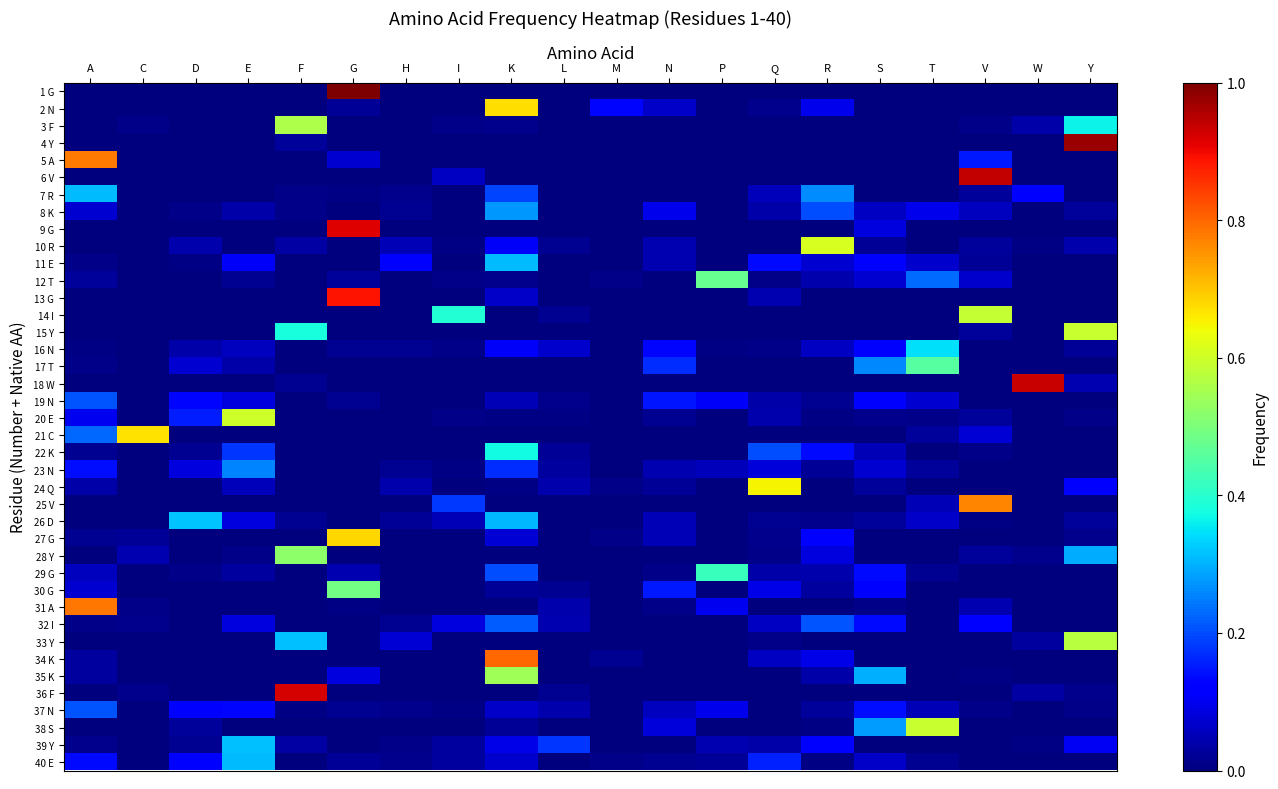

Reading right to left, transcribe all the data shown in this chart.

1 G: Y=0.0	W=0.0	V=0.0	T=0.0	S=0.0	R=0.0	Q=0.0	P=0.0	N=0.0	M=0.0	L=0.0	K=0.0	I=0.0	H=0.0	G=1.0	F=0.0	E=0.0	D=0.0	C=0.0	A=0.0
2 N: Y=0.0	W=0.0	V=0.0	T=0.0	S=0.0	R=0.1	Q=0.0	P=0.0	N=0.1	M=0.1	L=0.0	K=0.7	I=0.0	H=0.0	G=0.0	F=0.0	E=0.0	D=0.0	C=0.0	A=0.0
3 F: Y=0.4	W=0.0	V=0.0	T=0.0	S=0.0	R=0.0	Q=0.0	P=0.0	N=0.0	M=0.0	L=0.0	K=0.0	I=0.0	H=0.0	G=0.0	F=0.6	E=0.0	D=0.0	C=0.0	A=0.0
4 Y: Y=1.0	W=0.0	V=0.0	T=0.0	S=0.0	R=0.0	Q=0.0	P=0.0	N=0.0	M=0.0	L=0.0	K=0.0	I=0.0	H=0.0	G=0.0	F=0.0	E=0.0	D=0.0	C=0.0	A=0.0
5 A: Y=0.0	W=0.0	V=0.1	T=0.0	S=0.0	R=0.0	Q=0.0	P=0.0	N=0.0	M=0.0	L=0.0	K=0.0	I=0.0	H=0.0	G=0.1	F=0.0	E=0.0	D=0.0	C=0.0	A=0.8
6 V: Y=0.0	W=0.0	V=0.9	T=0.0	S=0.0	R=0.0	Q=0.0	P=0.0	N=0.0	M=0.0	L=0.0	K=0.0	I=0.1	H=0.0	G=0.0	F=0.0	E=0.0	D=0.0	C=0.0	A=0.0
7 R: Y=0.0	W=0.1	V=0.0	T=0.0	S=0.0	R=0.3	Q=0.1	P=0.0	N=0.0	M=0.0	L=0.0	K=0.2	I=0.0	H=0.0	G=0.0	F=0.0	E=0.0	D=0.0	C=0.0	A=0.3
8 K: Y=0.0	W=0.0	V=0.1	T=0.1	S=0.1	R=0.2	Q=0.0	P=0.0	N=0.1	M=0.0	L=0.0	K=0.3	I=0.0	H=0.0	G=0.0	F=0.0	E=0.0	D=0.0	C=0.0	A=0.1
9 G: Y=0.0	W=0.0	V=0.0	T=0.0	S=0.1	R=0.0	Q=0.0	P=0.0	N=0.0	M=0.0	L=0.0	K=0.0	I=0.0	H=0.0	G=0.9	F=0.0	E=0.0	D=0.0	C=0.0	A=0.0
10 R: Y=0.0	W=0.0	V=0.0	T=0.0	S=0.0	R=0.6	Q=0.0	P=0.0	N=0.0	M=0.0	L=0.0	K=0.1	I=0.0	H=0.0	G=0.0	F=0.0	E=0.0	D=0.0	C=0.0	A=0.0
11 E: Y=0.0	W=0.0	V=0.0	T=0.1	S=0.1	R=0.1	Q=0.1	P=0.0	N=0.0	M=0.0	L=0.0	K=0.3	I=0.0	H=0.1	G=0.0	F=0.0	E=0.1	D=0.0	C=0.0	A=0.0
12 T: Y=0.0	W=0.0	V=0.1	T=0.2	S=0.1	R=0.0	Q=0.0	P=0.5	N=0.0	M=0.0	L=0.0	K=0.0	I=0.0	H=0.0	G=0.0	F=0.0	E=0.0	D=0.0	C=0.0	A=0.0
13 G: Y=0.0	W=0.0	V=0.0	T=0.0	S=0.0	R=0.0	Q=0.0	P=0.0	N=0.0	M=0.0	L=0.0	K=0.1	I=0.0	H=0.0	G=0.9	F=0.0	E=0.0	D=0.0	C=0.0	A=0.0
14 I: Y=0.0	W=0.0	V=0.6	T=0.0	S=0.0	R=0.0	Q=0.0	P=0.0	N=0.0	M=0.0	L=0.0	K=0.0	I=0.4	H=0.0	G=0.0	F=0.0	E=0.0	D=0.0	C=0.0	A=0.0
15 Y: Y=0.6	W=0.0	V=0.0	T=0.0	S=0.0	R=0.0	Q=0.0	P=0.0	N=0.0	M=0.0	L=0.0	K=0.0	I=0.0	H=0.0	G=0.0	F=0.4	E=0.0	D=0.0	C=0.0	A=0.0
16 N: Y=0.0	W=0.0	V=0.0	T=0.3	S=0.1	R=0.1	Q=0.0	P=0.0	N=0.1	M=0.0	L=0.1	K=0.1	I=0.0	H=0.0	G=0.0	F=0.0	E=0.1	D=0.0	C=0.0	A=0.0
17 T: Y=0.0	W=0.0	V=0.0	T=0.5	S=0.3	R=0.0	Q=0.0	P=0.0	N=0.2	M=0.0	L=0.0	K=0.0	I=0.0	H=0.0	G=0.0	F=0.0	E=0.0	D=0.1	C=0.0	A=0.0
18 W: Y=0.0	W=0.9	V=0.0	T=0.0	S=0.0	R=0.0	Q=0.0	P=0.0	N=0.0	M=0.0	L=0.0	K=0.0	I=0.0	H=0.0	G=0.0	F=0.0	E=0.0	D=0.0	C=0.0	A=0.0
19 N: Y=0.0	W=0.0	V=0.0	T=0.1	S=0.1	R=0.0	Q=0.0	P=0.1	N=0.1	M=0.0	L=0.0	K=0.1	I=0.0	H=0.0	G=0.0	F=0.0	E=0.1	D=0.1	C=0.0	A=0.2
20 E: Y=0.0	W=0.0	V=0.0	T=0.0	S=0.0	R=0.0	Q=0.0	P=0.0	N=0.0	M=0.0	L=0.0	K=0.0	I=0.0	H=0.0	G=0.0	F=0.0	E=0.6	D=0.2	C=0.0	A=0.1
21 C: Y=0.0	W=0.0	V=0.1	T=0.0	S=0.0	R=0.0	Q=0.0	P=0.0	N=0.0	M=0.0	L=0.0	K=0.0	I=0.0	H=0.0	G=0.0	F=0.0	E=0.0	D=0.0	C=0.7	A=0.2
22 K: Y=0.0	W=0.0	V=0.0	T=0.0	S=0.0	R=0.1	Q=0.2	P=0.0	N=0.0	M=0.0	L=0.0	K=0.4	I=0.0	H=0.0	G=0.0	F=0.0	E=0.2	D=0.0	C=0.0	A=0.0
23 N: Y=0.0	W=0.0	V=0.0	T=0.0	S=0.1	R=0.0	Q=0.1	P=0.1	N=0.0	M=0.0	L=0.0	K=0.2	I=0.0	H=0.0	G=0.0	F=0.0	E=0.3	D=0.1	C=0.0	A=0.1
24 Q: Y=0.1	W=0.0	V=0.0	T=0.0	S=0.0	R=0.0	Q=0.7	P=0.0	N=0.0	M=0.0	L=0.0	K=0.0	I=0.0	H=0.0	G=0.0	F=0.0	E=0.1	D=0.0	C=0.0	A=0.0
25 V: Y=0.0	W=0.0	V=0.8	T=0.0	S=0.0	R=0.0	Q=0.0	P=0.0	N=0.0	M=0.0	L=0.0	K=0.0	I=0.2	H=0.0	G=0.0	F=0.0	E=0.0	D=0.0	C=0.0	A=0.0
26 D: Y=0.0	W=0.0	V=0.0	T=0.1	S=0.0	R=0.0	Q=0.0	P=0.0	N=0.0	M=0.0	L=0.0	K=0.3	I=0.0	H=0.0	G=0.0	F=0.0	E=0.1	D=0.3	C=0.0	A=0.0
27 G: Y=0.0	W=0.0	V=0.0	T=0.0	S=0.0	R=0.1	Q=0.0	P=0.0	N=0.1	M=0.0	L=0.0	K=0.1	I=0.0	H=0.0	G=0.7	F=0.0	E=0.0	D=0.0	C=0.0	A=0.0
28 Y: Y=0.3	W=0.0	V=0.0	T=0.0	S=0.0	R=0.1	Q=0.0	P=0.0	N=0.0	M=0.0	L=0.0	K=0.0	I=0.0	H=0.0	G=0.0	F=0.5	E=0.0	D=0.0	C=0.0	A=0.0
29 G: Y=0.0	W=0.0	V=0.0	T=0.0	S=0.1	R=0.0	Q=0.0	P=0.4	N=0.0	M=0.0	L=0.0	K=0.2	I=0.0	H=0.0	G=0.0	F=0.0	E=0.0	D=0.0	C=0.0	A=0.1
30 G: Y=0.0	W=0.0	V=0.0	T=0.0	S=0.1	R=0.0	Q=0.1	P=0.0	N=0.2	M=0.0	L=0.0	K=0.0	I=0.0	H=0.0	G=0.5	F=0.0	E=0.0	D=0.0	C=0.0	A=0.1
31 A: Y=0.0	W=0.0	V=0.0	T=0.0	S=0.0	R=0.0	Q=0.0	P=0.1	N=0.0	M=0.0	L=0.0	K=0.0	I=0.0	H=0.0	G=0.0	F=0.0	E=0.0	D=0.0	C=0.0	A=0.8
32 I: Y=0.0	W=0.0	V=0.1	T=0.0	S=0.1	R=0.2	Q=0.1	P=0.0	N=0.0	M=0.0	L=0.0	K=0.2	I=0.1	H=0.0	G=0.0	F=0.0	E=0.1	D=0.0	C=0.0	A=0.0
33 Y: Y=0.6	W=0.0	V=0.0	T=0.0	S=0.0	R=0.0	Q=0.0	P=0.0	N=0.0	M=0.0	L=0.0	K=0.0	I=0.0	H=0.1	G=0.0	F=0.3	E=0.0	D=0.0	C=0.0	A=0.0
34 K: Y=0.0	W=0.0	V=0.0	T=0.0	S=0.0	R=0.1	Q=0.1	P=0.0	N=0.0	M=0.0	L=0.0	K=0.8	I=0.0	H=0.0	G=0.0	F=0.0	E=0.0	D=0.0	C=0.0	A=0.0
35 K: Y=0.0	W=0.0	V=0.0	T=0.0	S=0.3	R=0.0	Q=0.0	P=0.0	N=0.0	M=0.0	L=0.0	K=0.5	I=0.0	H=0.0	G=0.1	F=0.0	E=0.0	D=0.0	C=0.0	A=0.0
36 F: Y=0.0	W=0.0	V=0.0	T=0.0	S=0.0	R=0.0	Q=0.0	P=0.0	N=0.0	M=0.0	L=0.0	K=0.0	I=0.0	H=0.0	G=0.0	F=0.9	E=0.0	D=0.0	C=0.0	A=0.0
37 N: Y=0.0	W=0.0	V=0.0	T=0.1	S=0.1	R=0.0	Q=0.0	P=0.1	N=0.1	M=0.0	L=0.0	K=0.1	I=0.0	H=0.0	G=0.0	F=0.0	E=0.1	D=0.1	C=0.0	A=0.2
38 S: Y=0.0	W=0.0	V=0.0	T=0.6	S=0.3	R=0.0	Q=0.0	P=0.0	N=0.1	M=0.0	L=0.0	K=0.0	I=0.0	H=0.0	G=0.0	F=0.0	E=0.0	D=0.0	C=0.0	A=0.0
39 Y: Y=0.1	W=0.0	V=0.0	T=0.0	S=0.0	R=0.1	Q=0.0	P=0.0	N=0.0	M=0.0	L=0.2	K=0.1	I=0.0	H=0.0	G=0.0	F=0.0	E=0.3	D=0.0	C=0.0	A=0.0
40 E: Y=0.0	W=0.0	V=0.0	T=0.0	S=0.1	R=0.0	Q=0.2	P=0.0	N=0.0	M=0.0	L=0.0	K=0.1	I=0.0	H=0.0	G=0.0	F=0.0	E=0.3	D=0.1	C=0.0	A=0.1